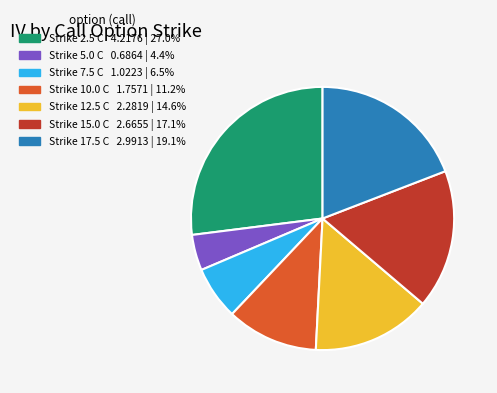

Does any single category account for the majority?

No